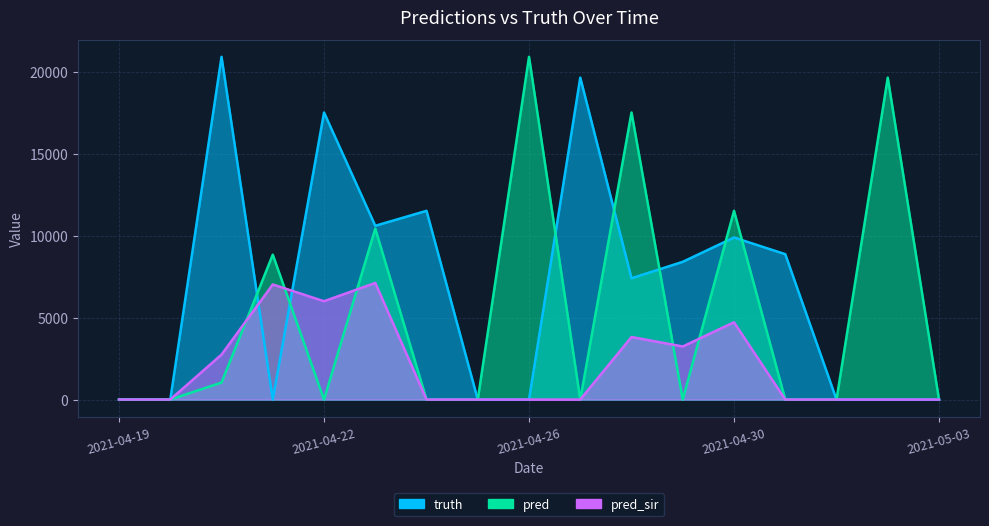

What is the label of the 9th point from the left?

2021-04-26